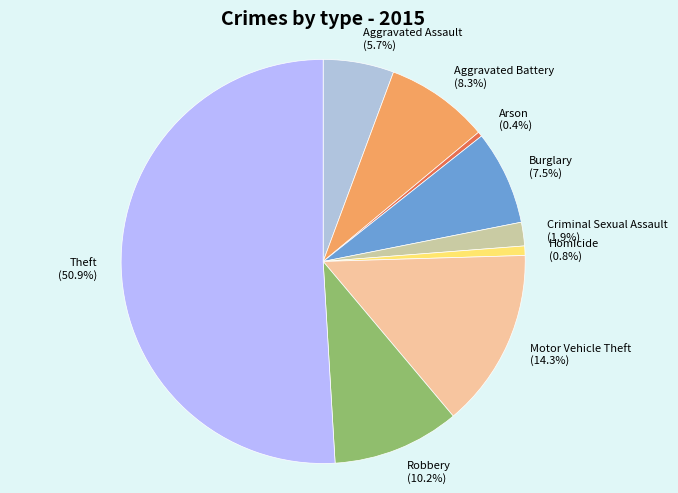

Combined, what portion of the pie is Theft and Arson?

51.3%